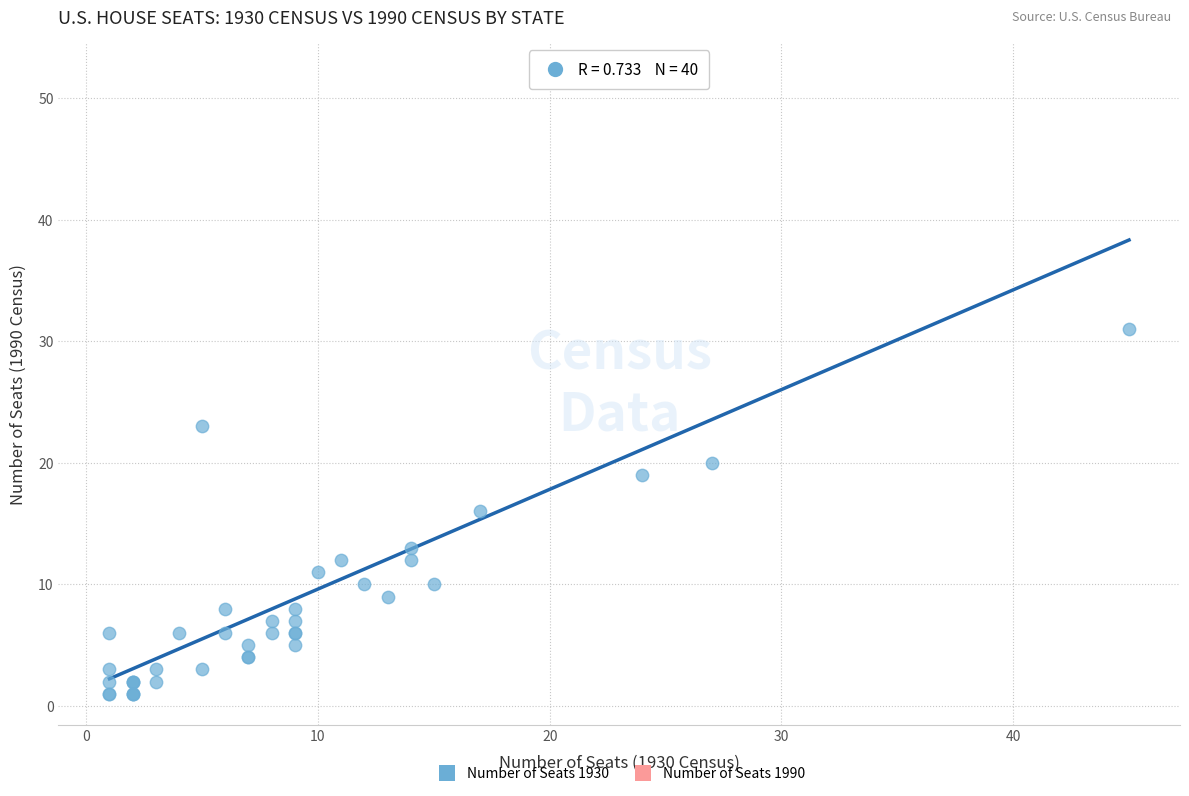

What Y value in the scatter plot is closest to 26?

23